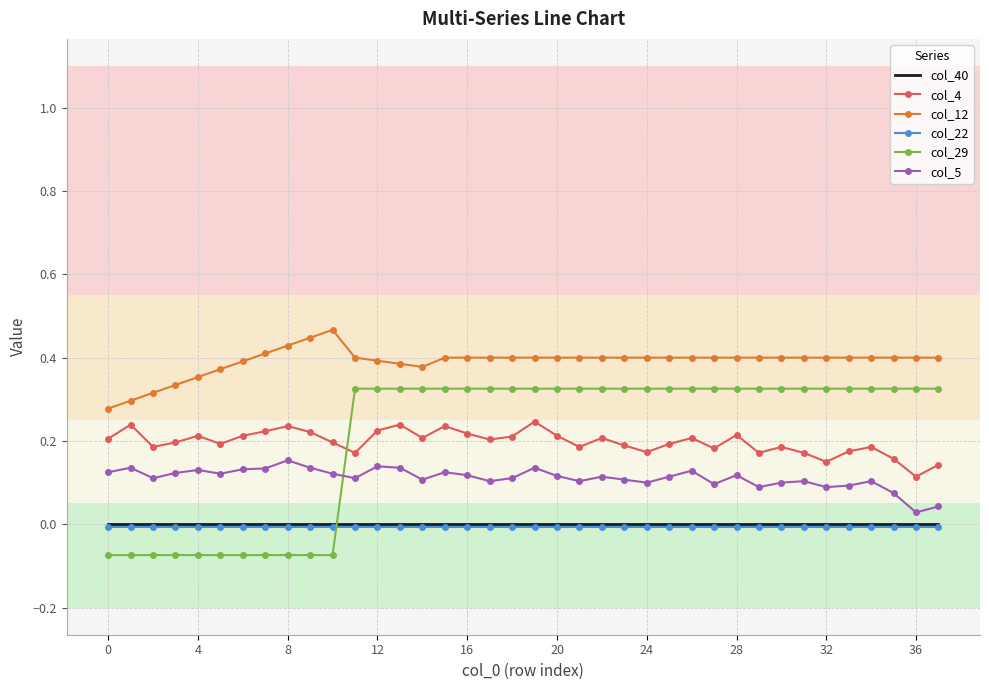

True or false: col_4 and col_5 intersect in this chart.

False